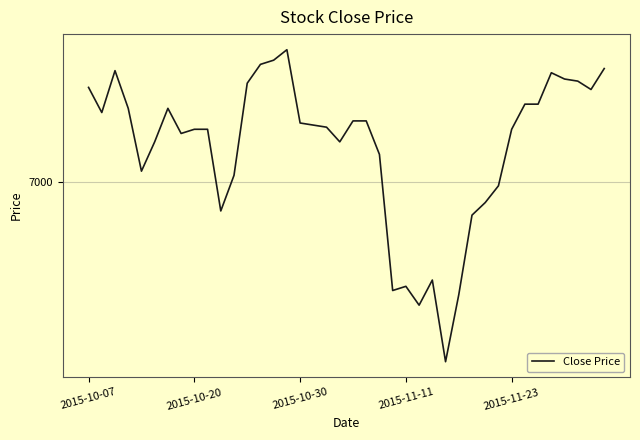

What is the difference between the maximum and minimum values?

745